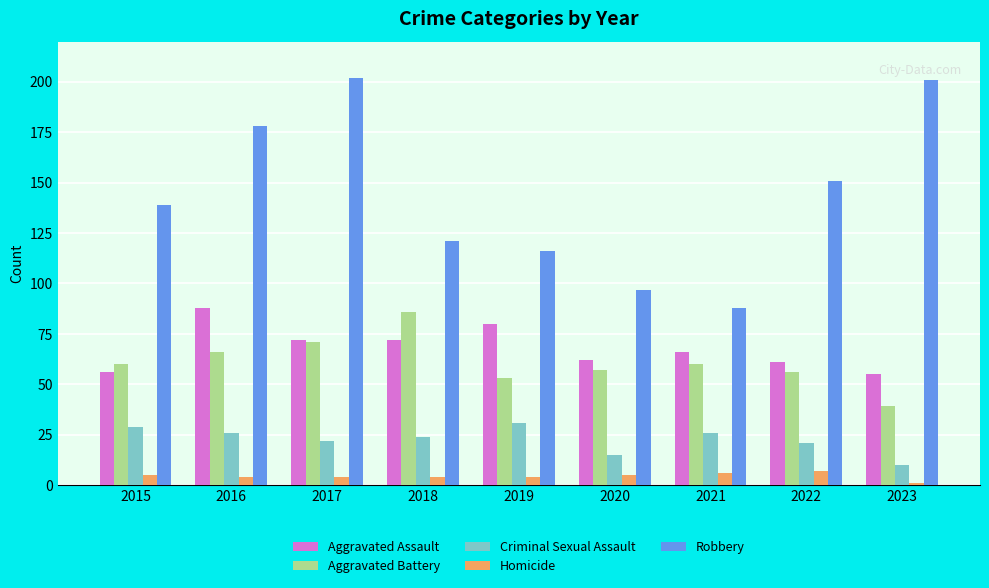

How many Homicide values are between 4 and 5?

6